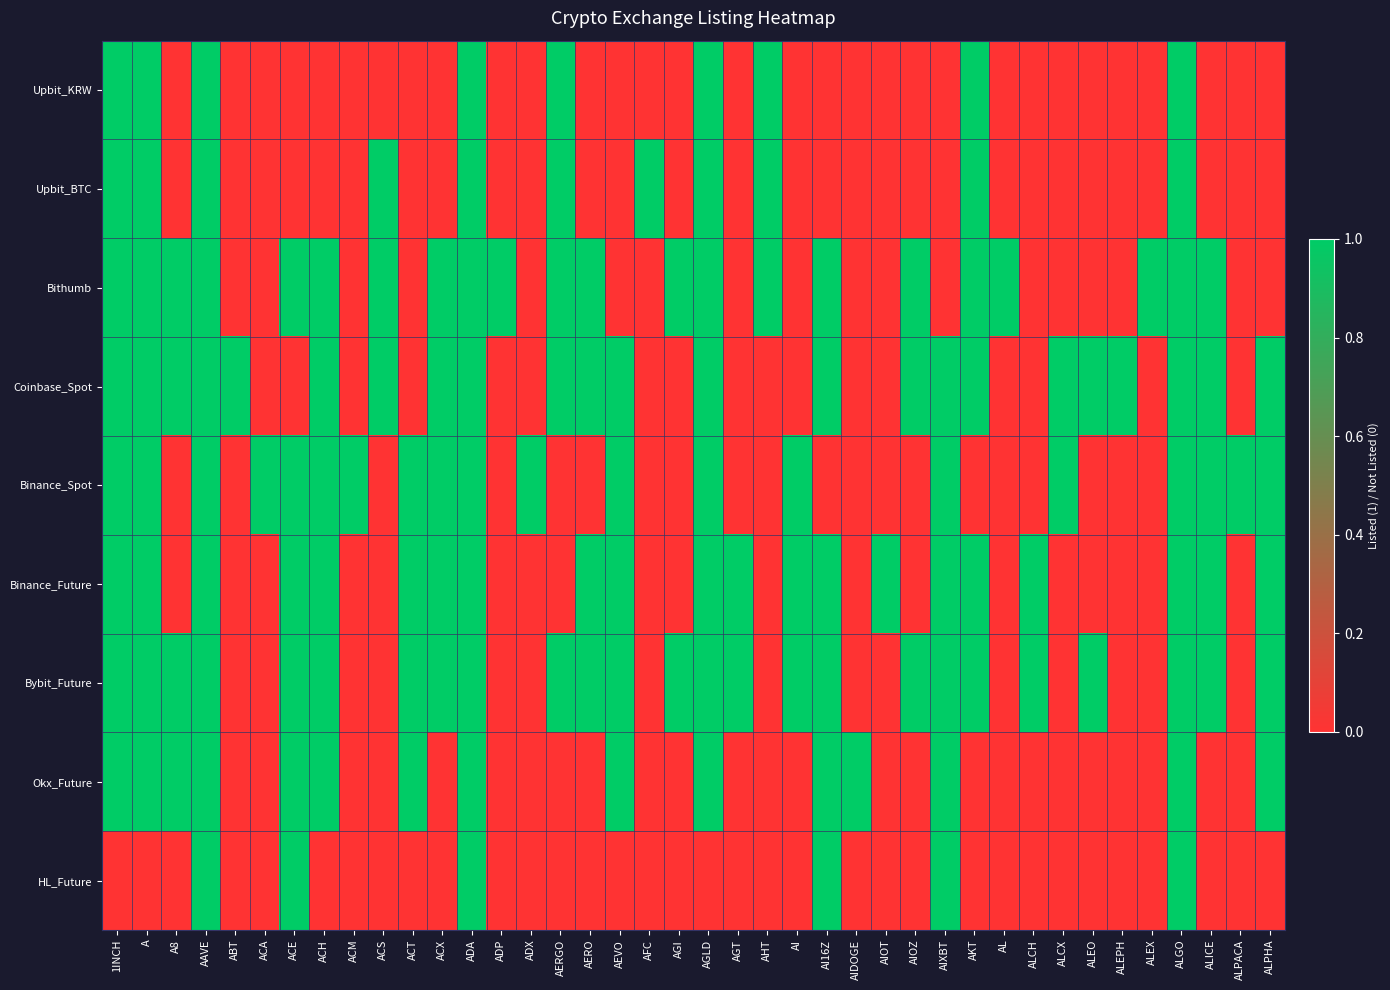

At which category does the chart reach its minimum across all series?

A8